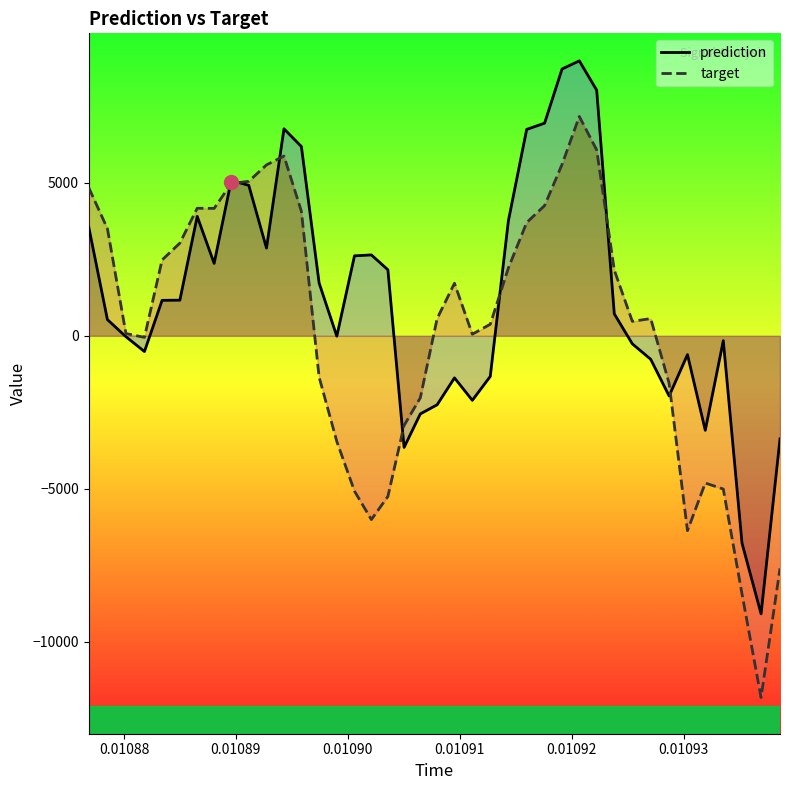

Which series has the largest range (max minus min)?

target